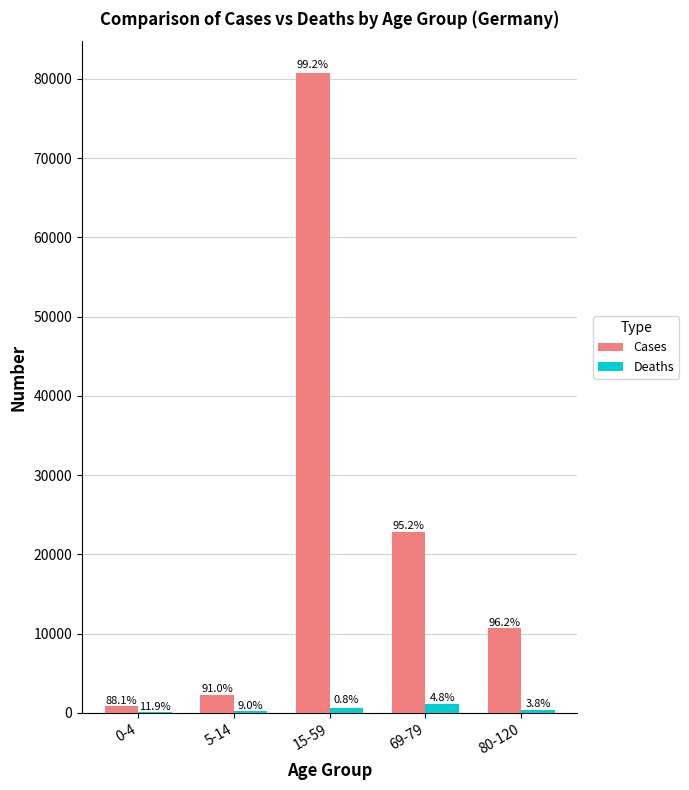

What is the label of the 2nd bar from the right?

69-79